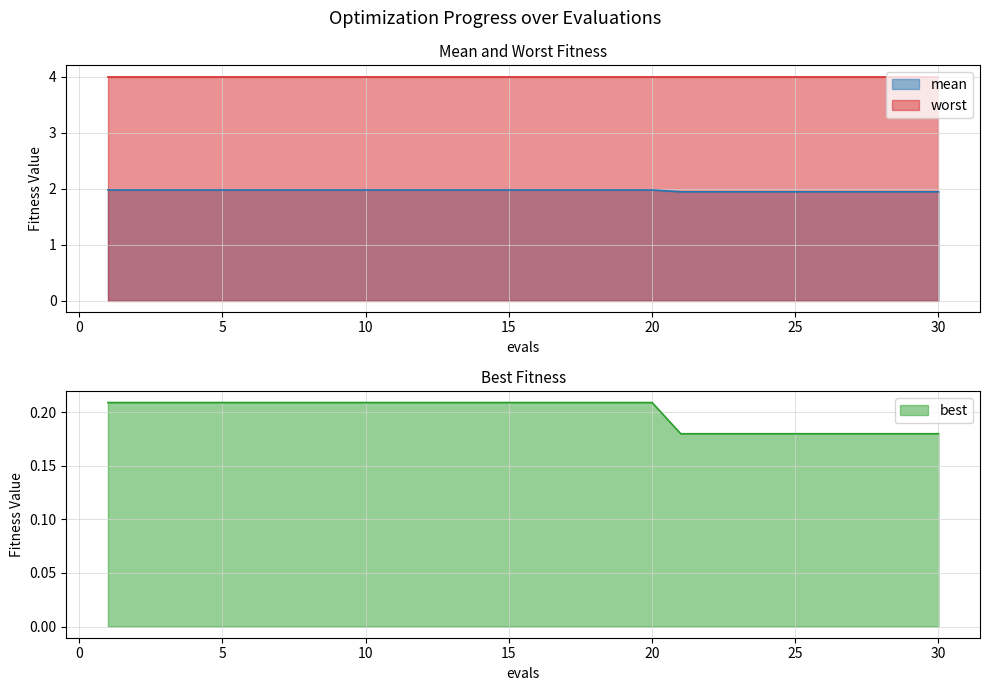

Which label corresponds to the smallest value in the chart?

21